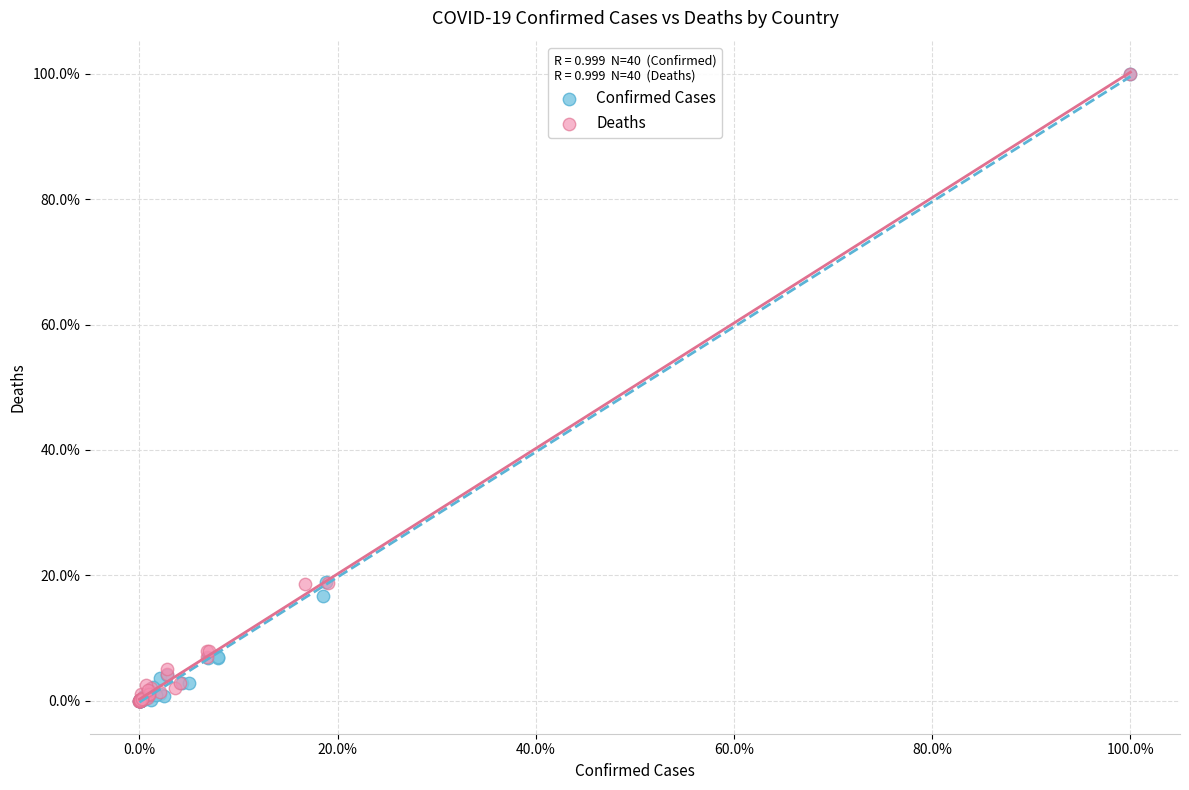

Which series has the largest Y range (max minus min)?

Confirmed Cases